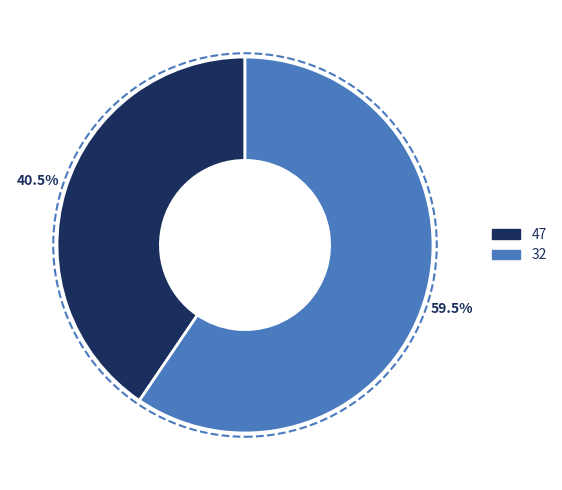

How much of the chart is everything except 47?

59.5%